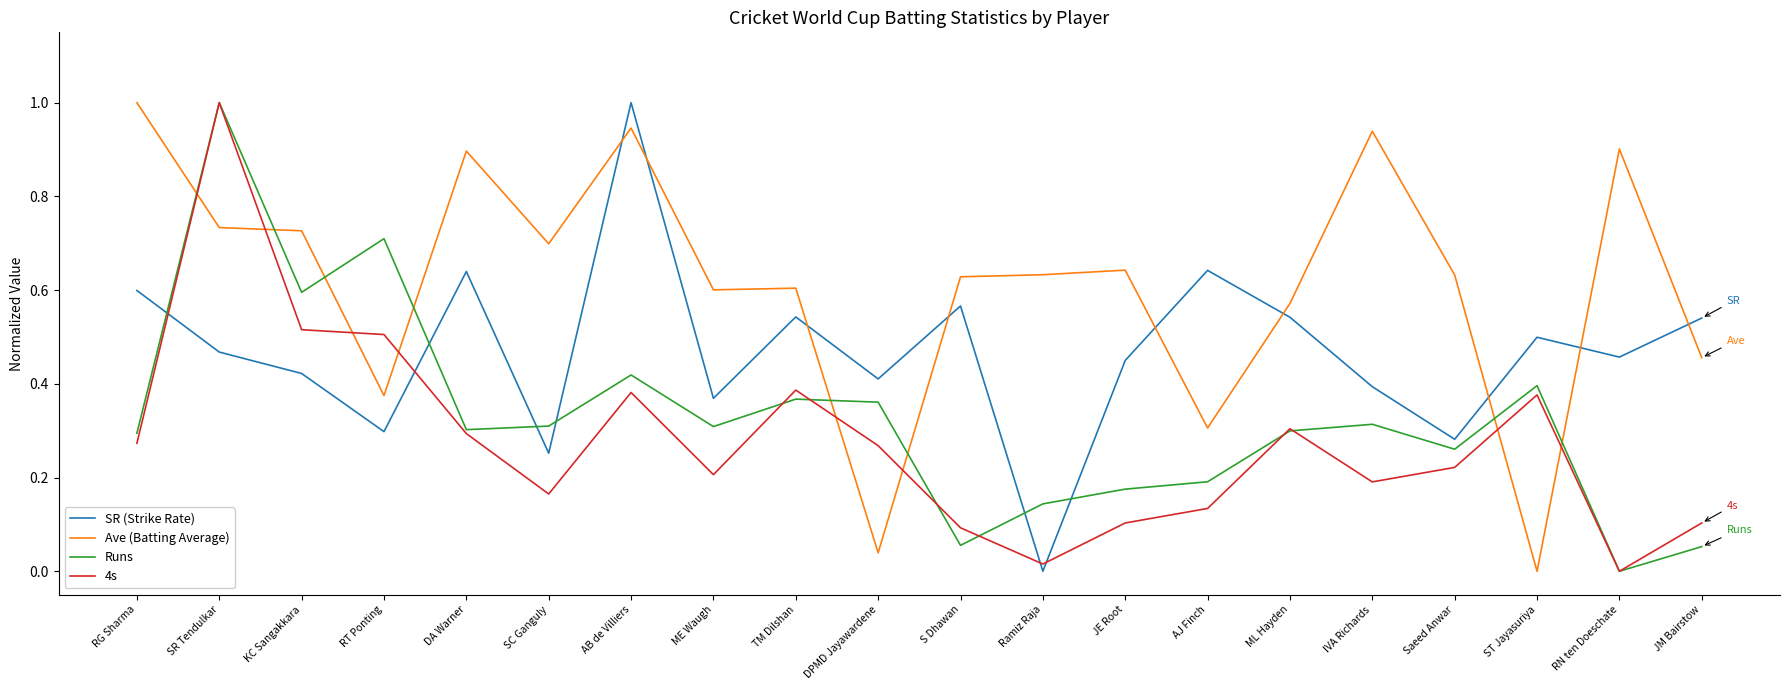

What is the total value across all series at RT Ponting?

1.9